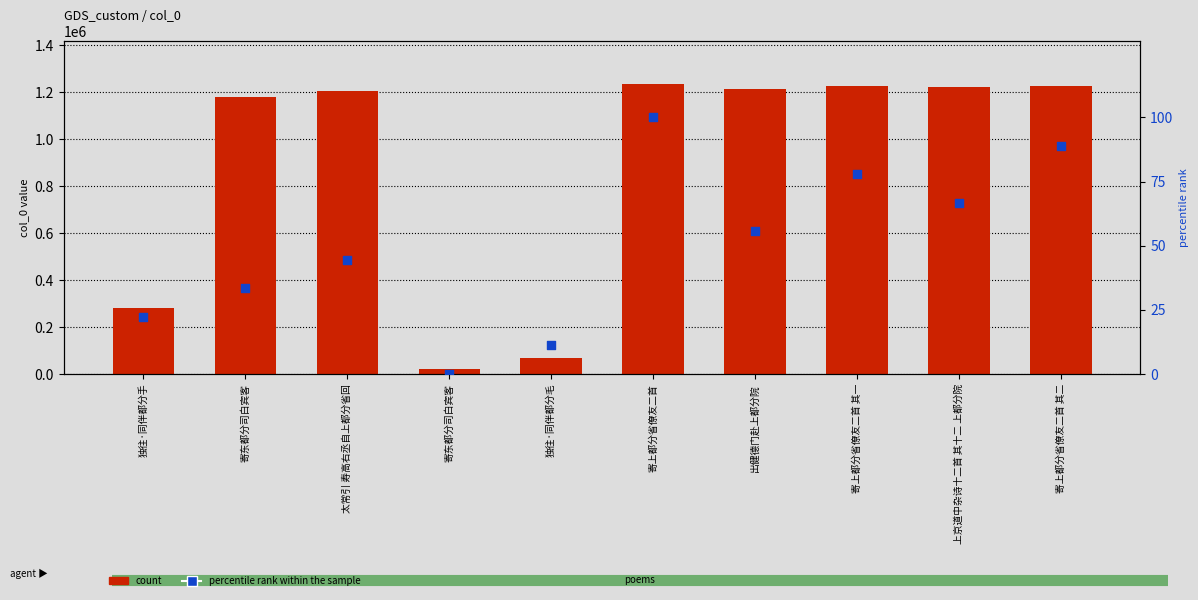

Which series has the widest spread of Y values?

count